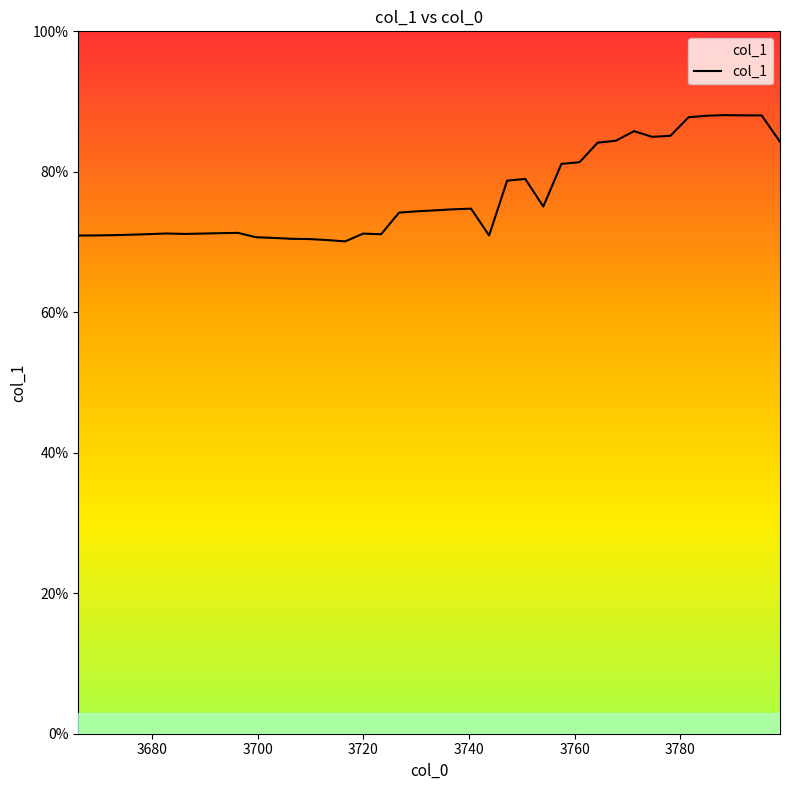

List the labels in order of value, smallest first.

3716.5532880532555, 3713.161486317409, 3709.772780008461, 3706.38716630146, 3703.004642374038, 3699.625205406398, 3666.0, 3743.7994771549, 3669.3487218935757, 3672.70050269013, 3676.0553451838305, 3723.3461891183433, 3679.413252171395, 3686.1382708277715, 3719.948188043529, 3689.505388102804, 3682.774226452099, 3692.8755810841476, 3696.248852581318, 3726.747294110395, 3730.1515058549703, 3733.5588271899433, 3736.969260955782, 3740.382809995548, 3754.068215846072, 3747.2192652820977, 3750.6421772280005, 3757.4973839923846, 3760.929684525616, 3764.3651203070594, 3798.8925481289366, 3767.8036942006174, 3774.690267792782, 3778.138273232287, 3771.2454090728115, 3781.5894282657096, 3785.04373577006, 3795.4256019181953, 3791.961819712719, 3788.5011986249738